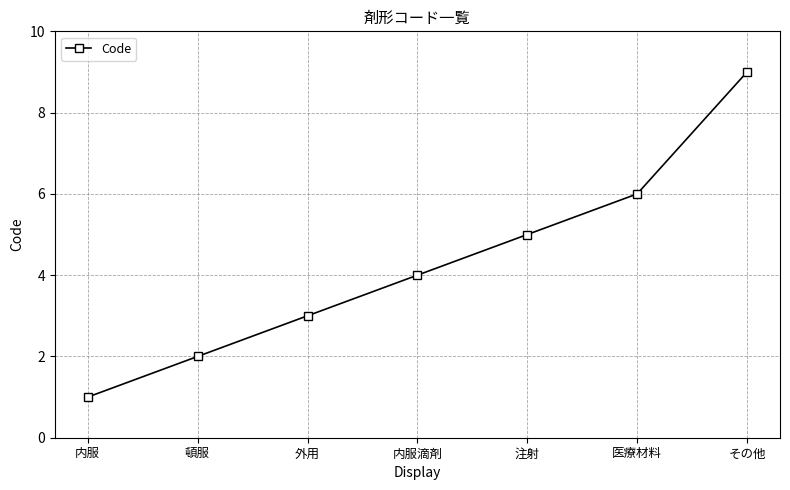

What is the sum of all values?

30